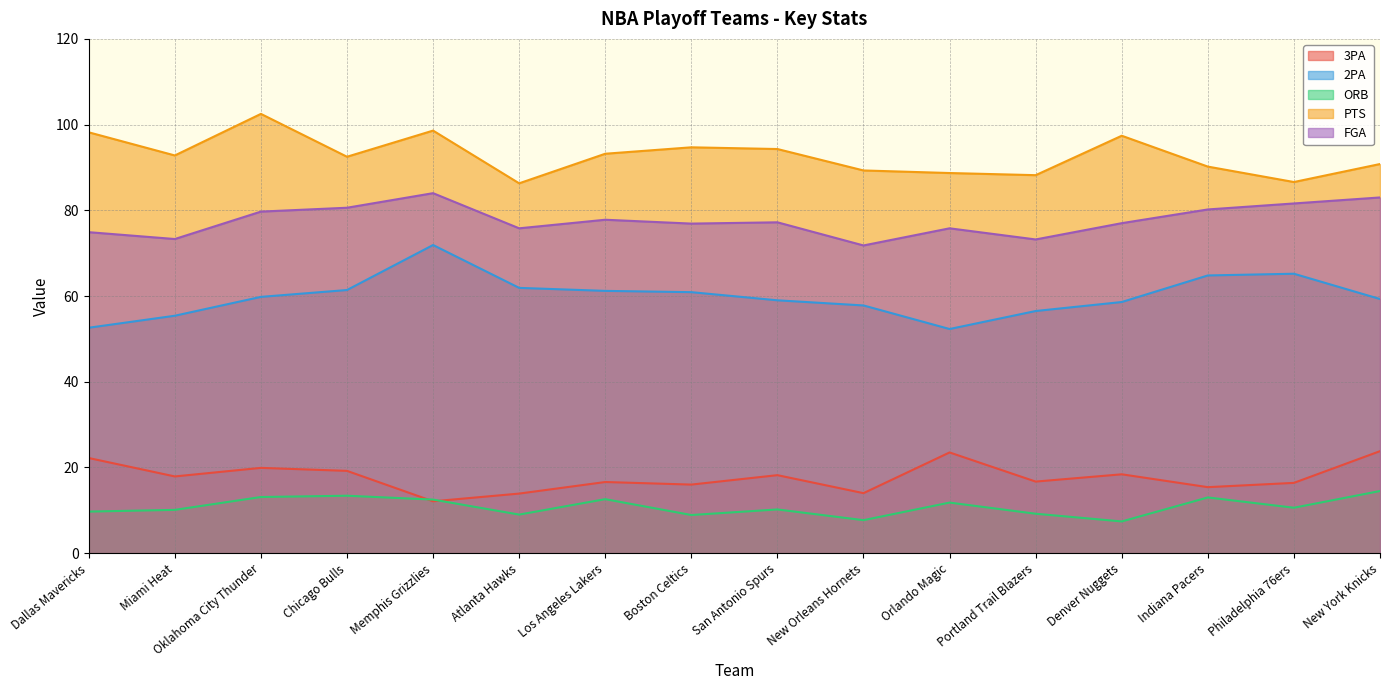

Reading left to right, transcribe all the data shown in this chart.

3PA: 22.2	17.9	19.9	19.2	12.1	13.9	16.6	16.0	18.2	14.0	23.5	16.7	18.4	15.4	16.4	23.8
2PA: 52.6	55.4	59.8	61.4	71.9	61.9	61.2	60.9	59.0	57.8	52.3	56.5	58.6	64.8	65.2	59.3
ORB: 9.7	10.1	13.1	13.4	12.5	9.0	12.6	8.9	10.2	7.7	11.8	9.2	7.4	13.0	10.6	14.5
PTS: 98.2	92.8	102.5	92.5	98.6	86.3	93.2	94.7	94.3	89.3	88.7	88.2	97.4	90.2	86.6	90.8
FGA: 74.9	73.3	79.7	80.6	84.0	75.8	77.8	76.9	77.2	71.8	75.8	73.2	77.0	80.2	81.6	83.0